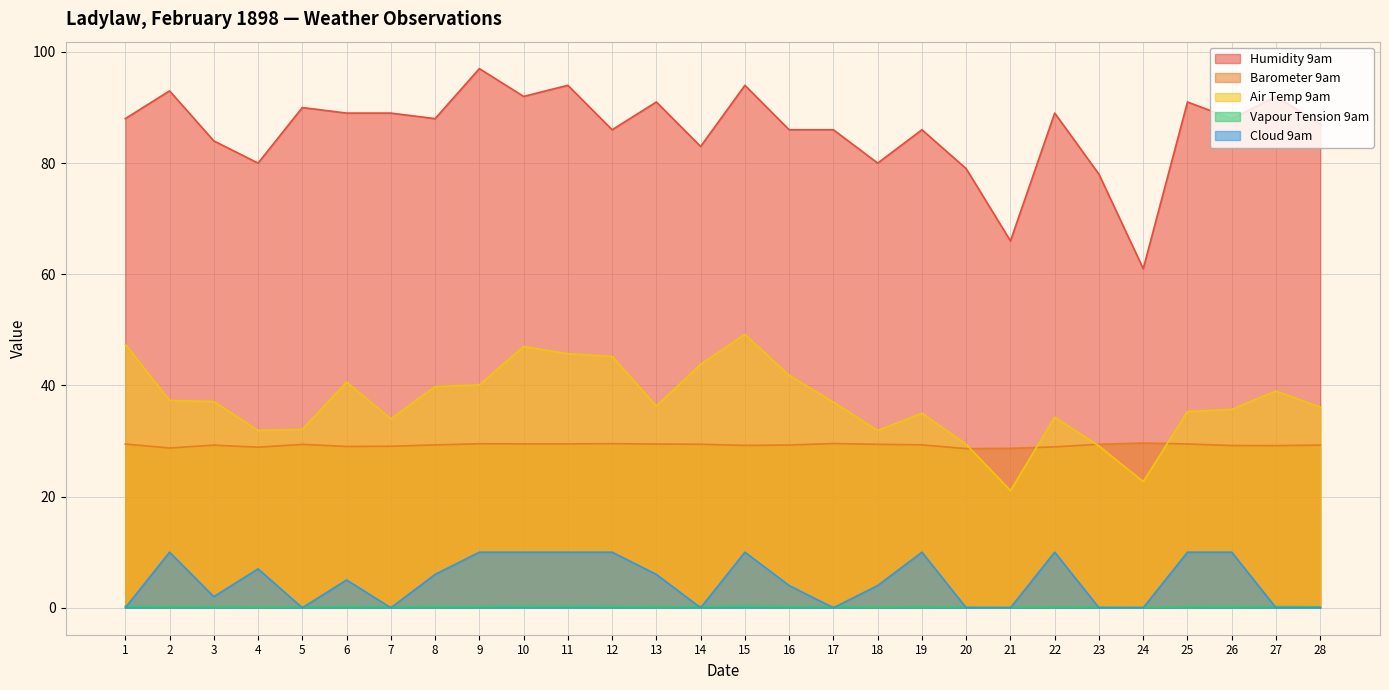

What is the total value across all series at 4?

147.9